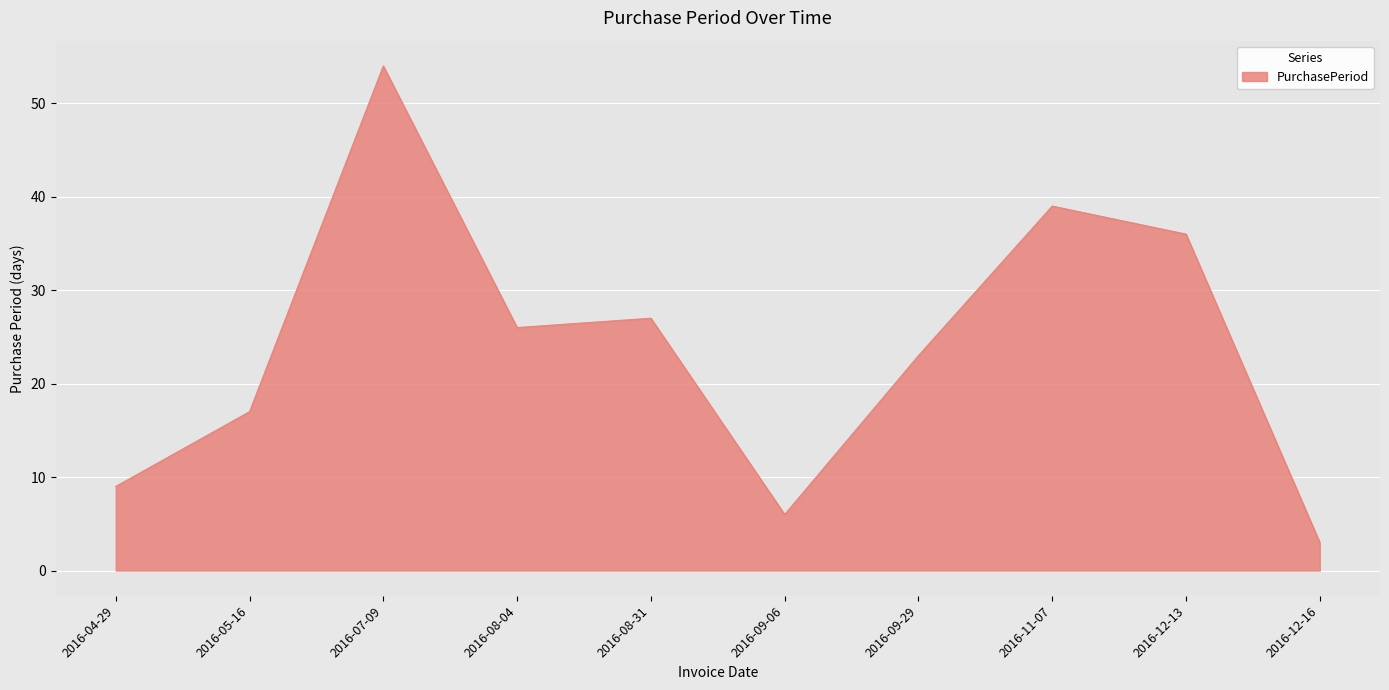

Reading left to right, what are all the values shown in this chart?

2016-04-29=9	2016-05-16=17	2016-07-09=54	2016-08-04=26	2016-08-31=27	2016-09-06=6	2016-09-29=23	2016-11-07=39	2016-12-13=36	2016-12-16=3